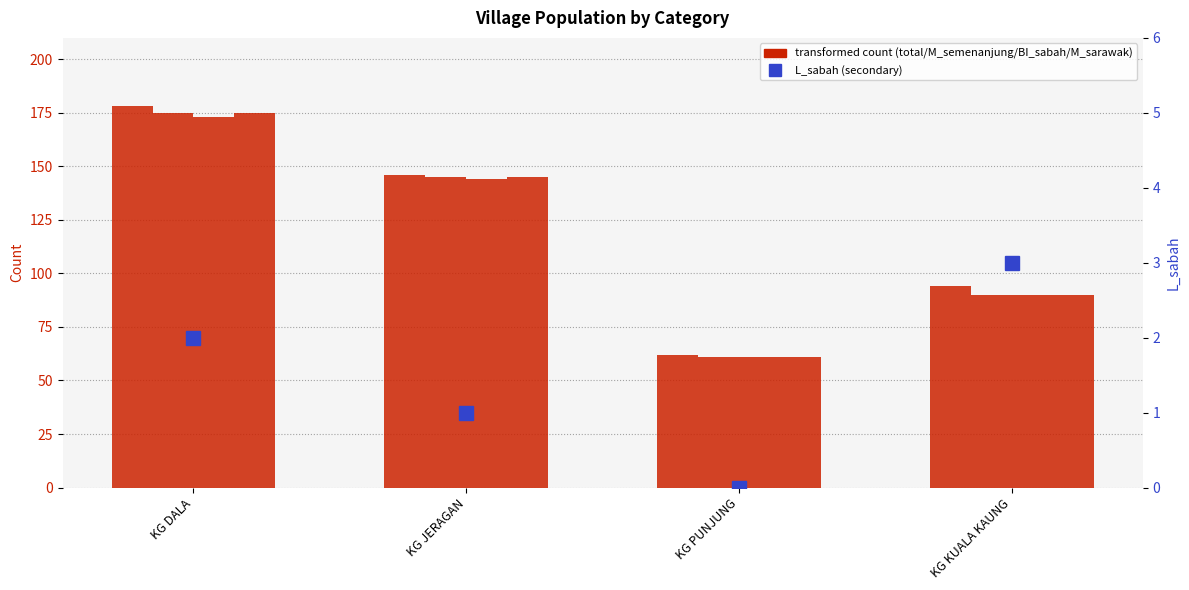

What is the label of the 4th bar from the left?

KG KUALA KAUNG